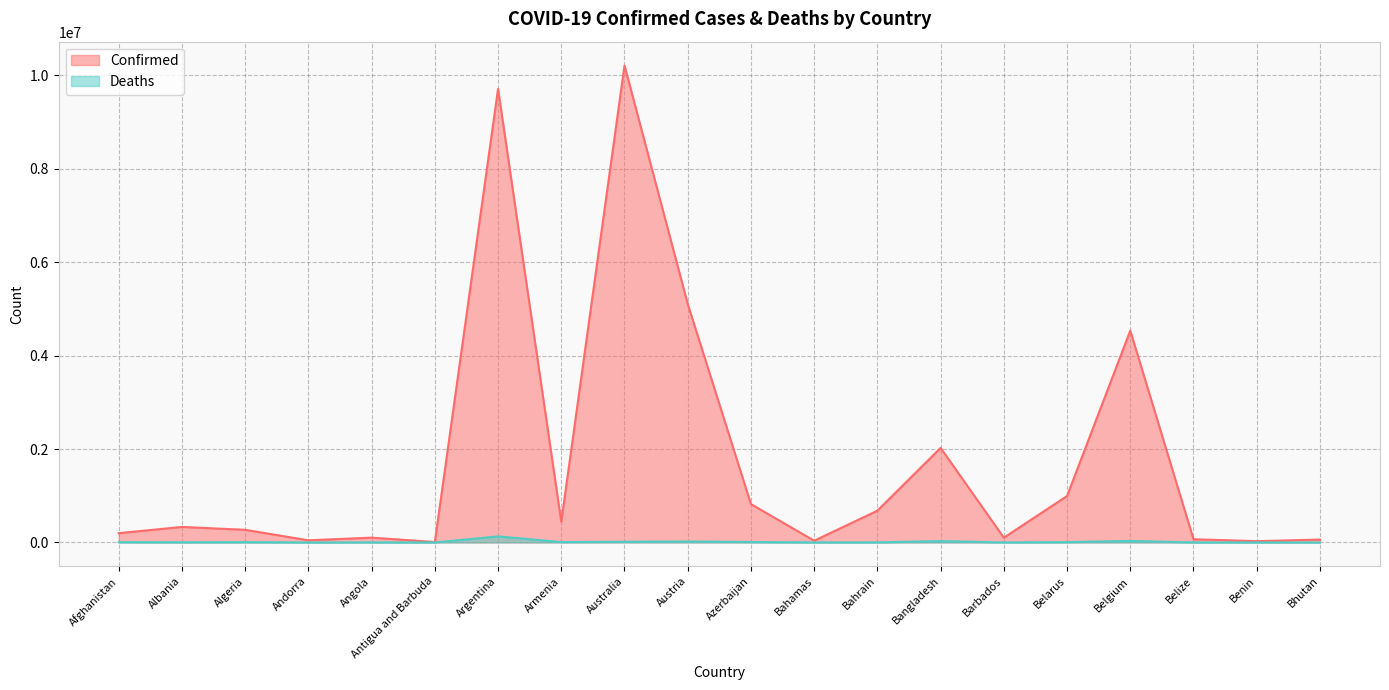

True or false: Deaths has more than 1 interior local peaks.

True